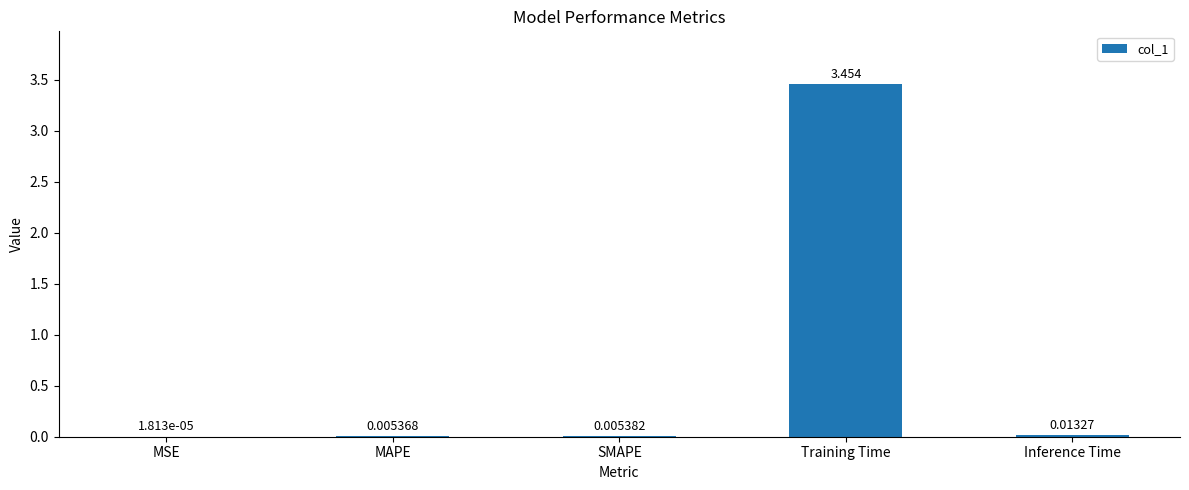

At which label is the value closest to 1?

Inference Time